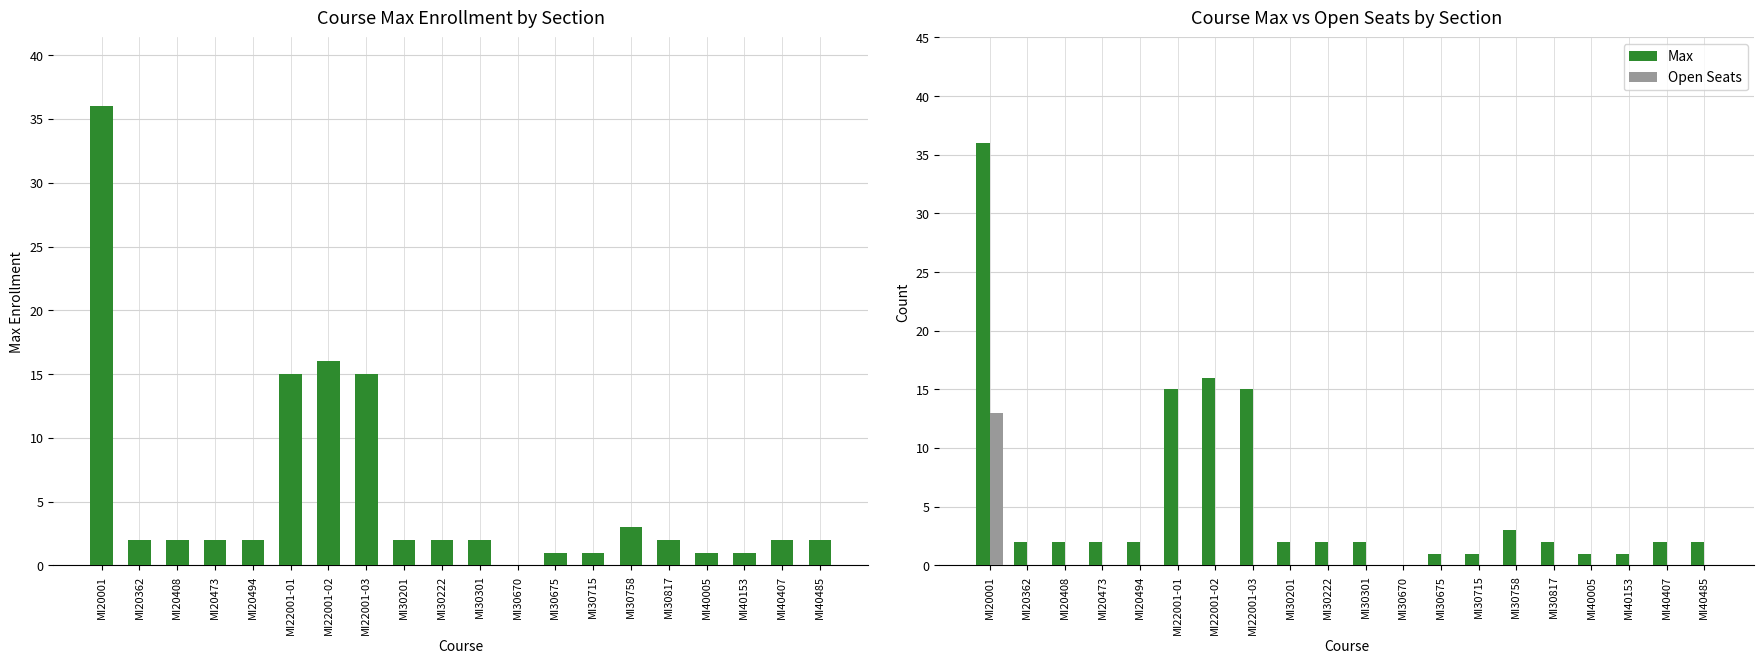

At how many categories does at least one series exceed 25?

1